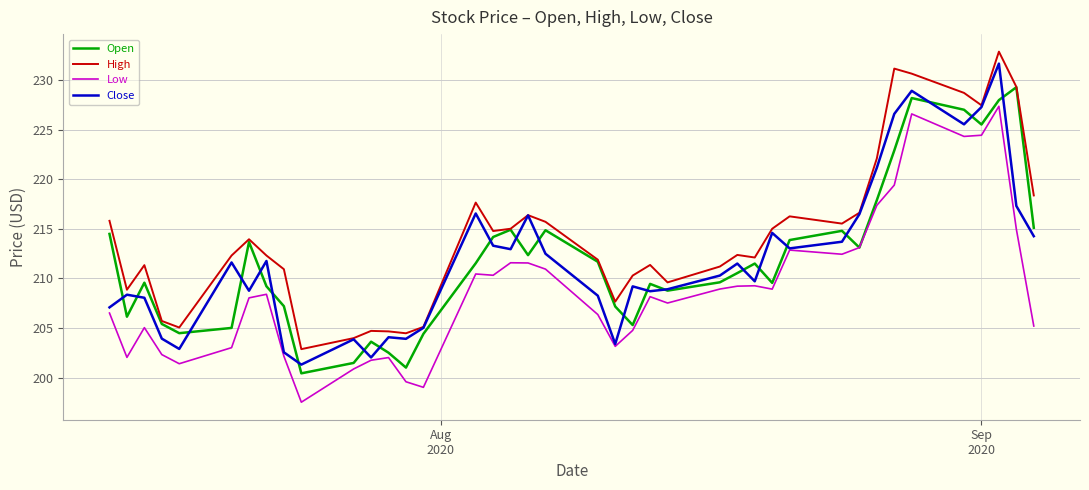

True or false: High and Low intersect in this chart.

False